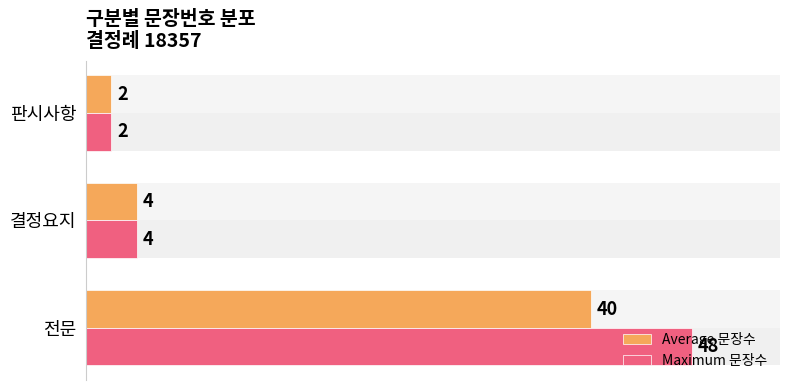

What is the difference between the Maximum 문장수 values at 판시사항 and 전문?

46